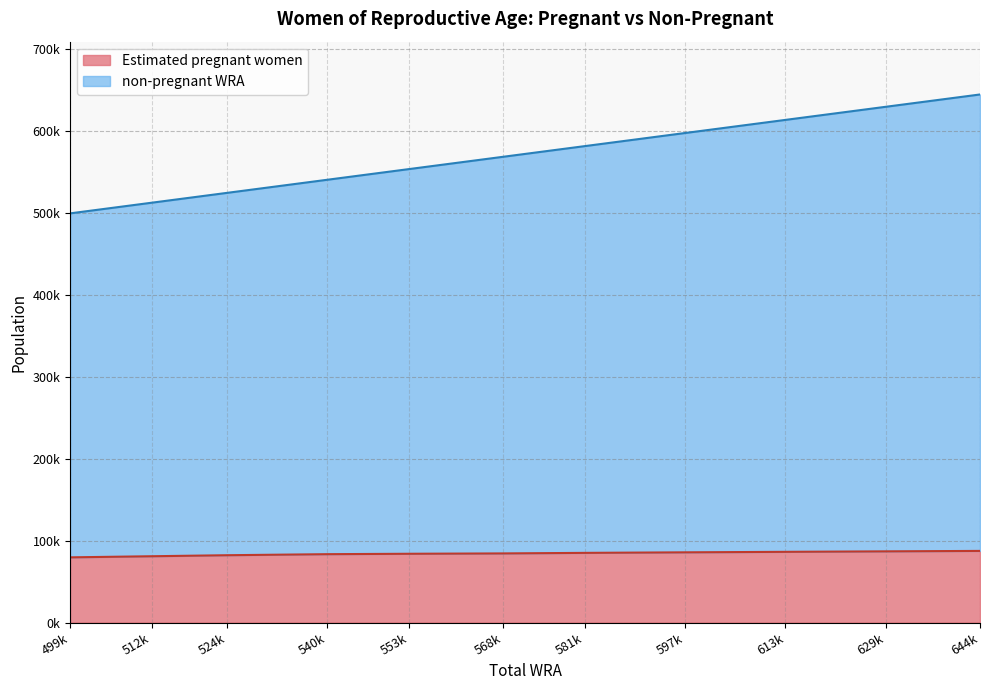

Rank the series by their average value, from lowest to highest.

Estimated pregnant women, non-pregnant WRA